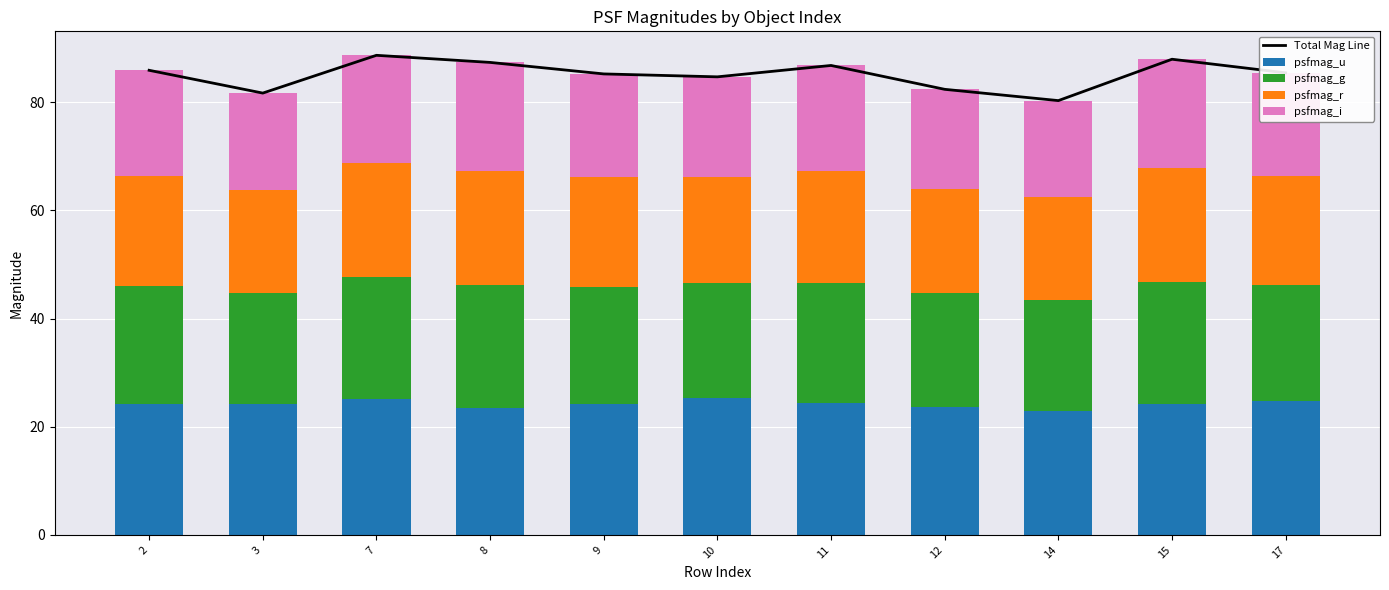

Are the bars horizontal?

No